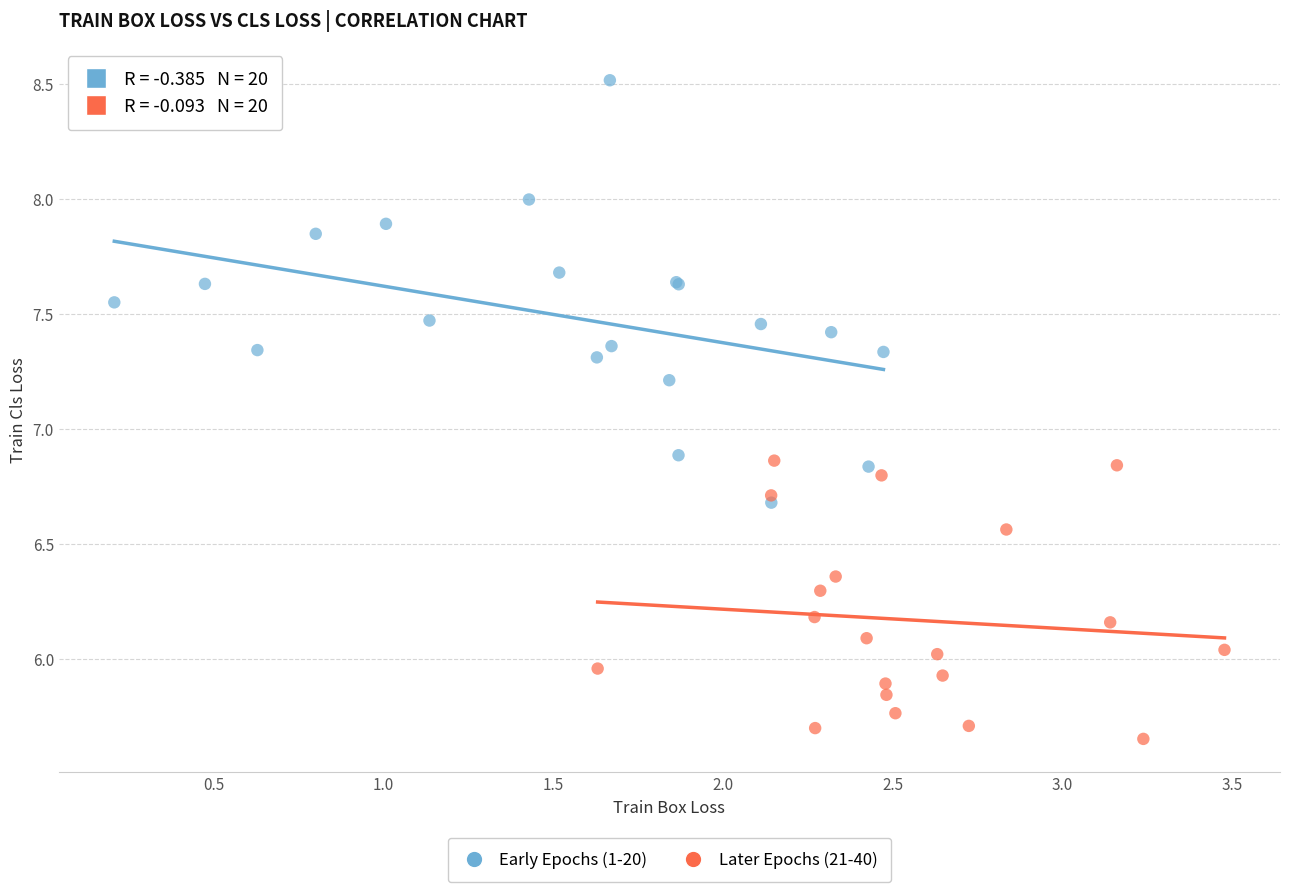

Which series has the widest spread of Y values?

Early Epochs (1-20)